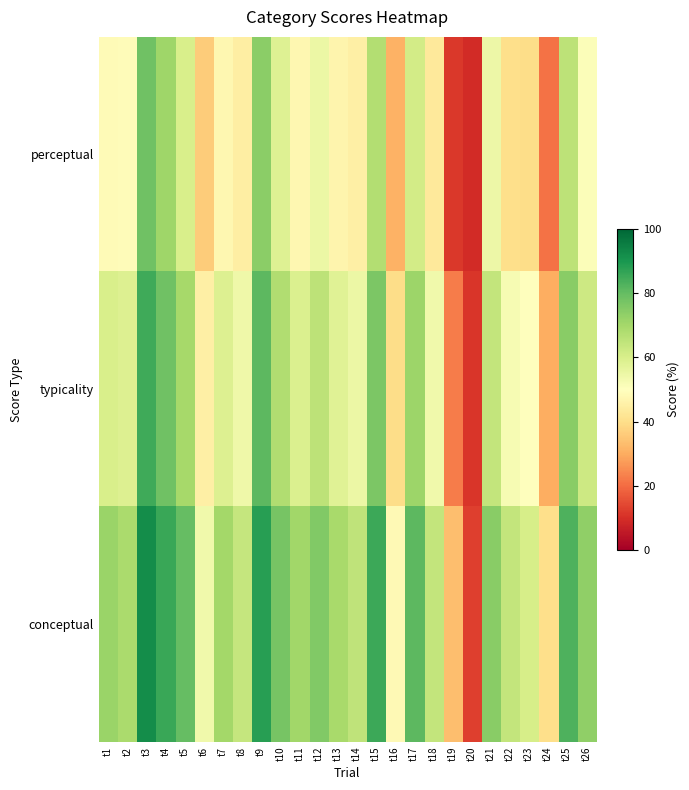

Rank the series by their maximum value, from lowest to highest.

perceptual, typicality, conceptual